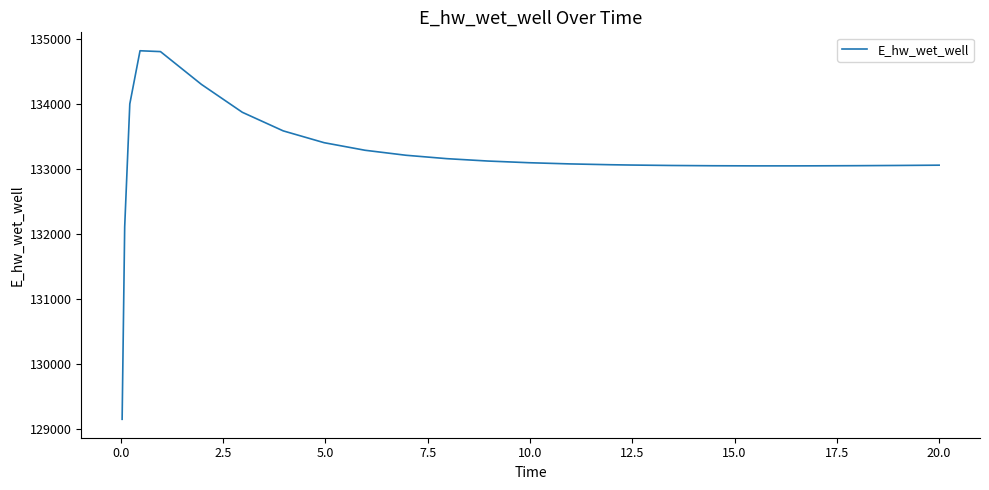

What is the smallest value displayed?

129143.7